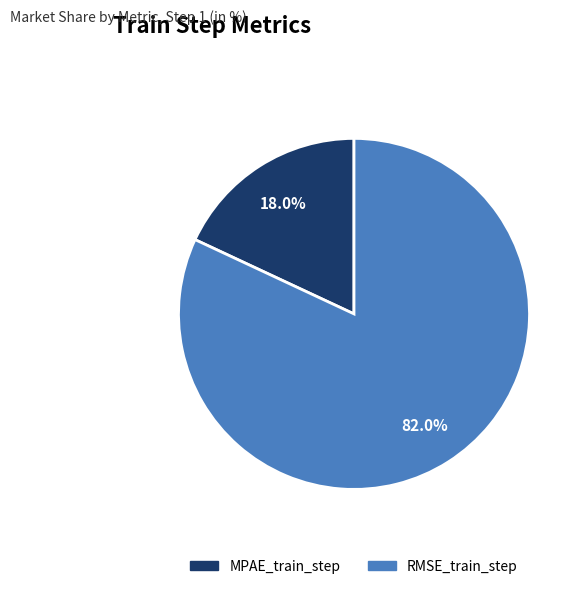

To the nearest percent, what percentage of the pie is RMSE_train_step?

82%